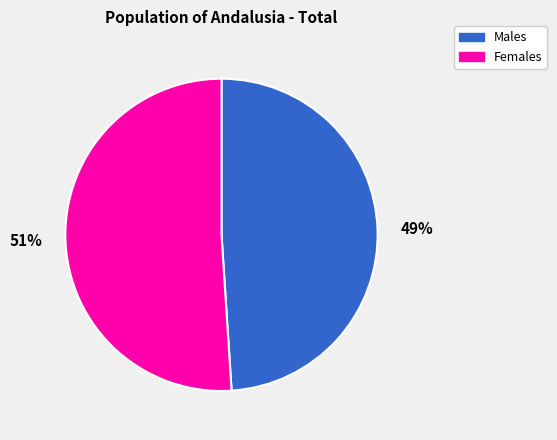

What is the largest slice in the pie chart?

Females